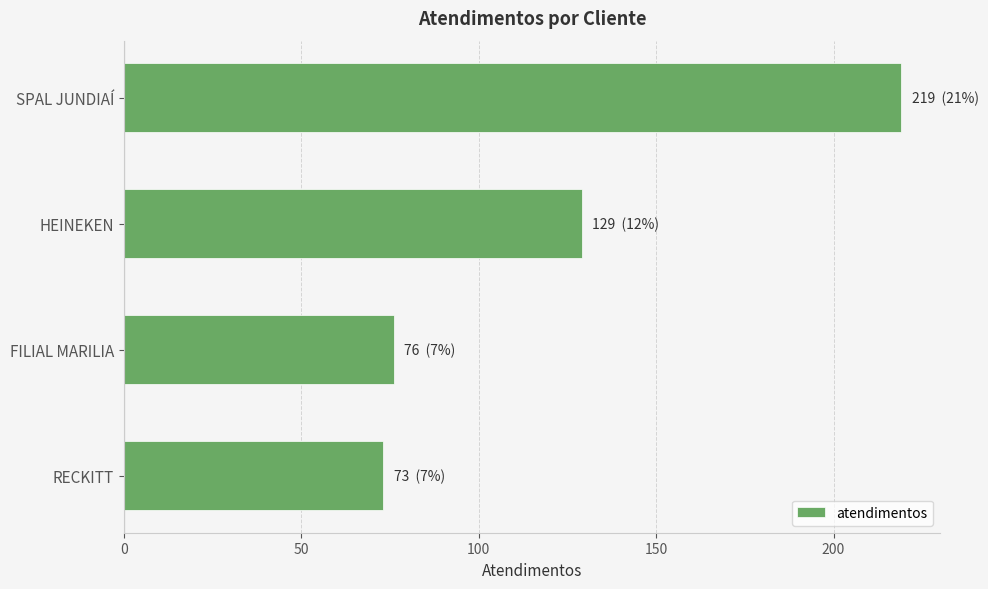

What is the average value?

124